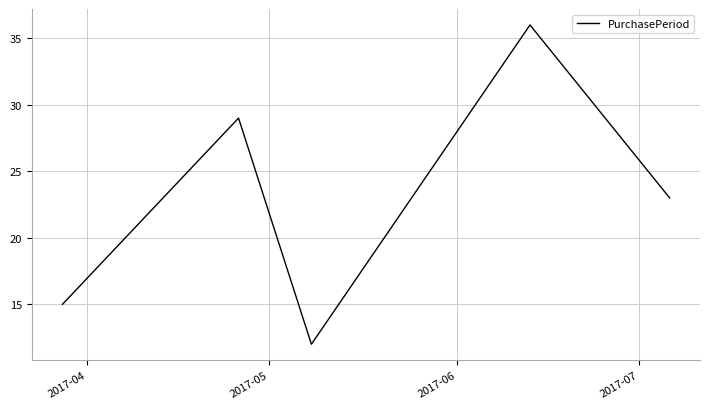

How many interior local valleys (lower than both neighbors) does the data have?

1